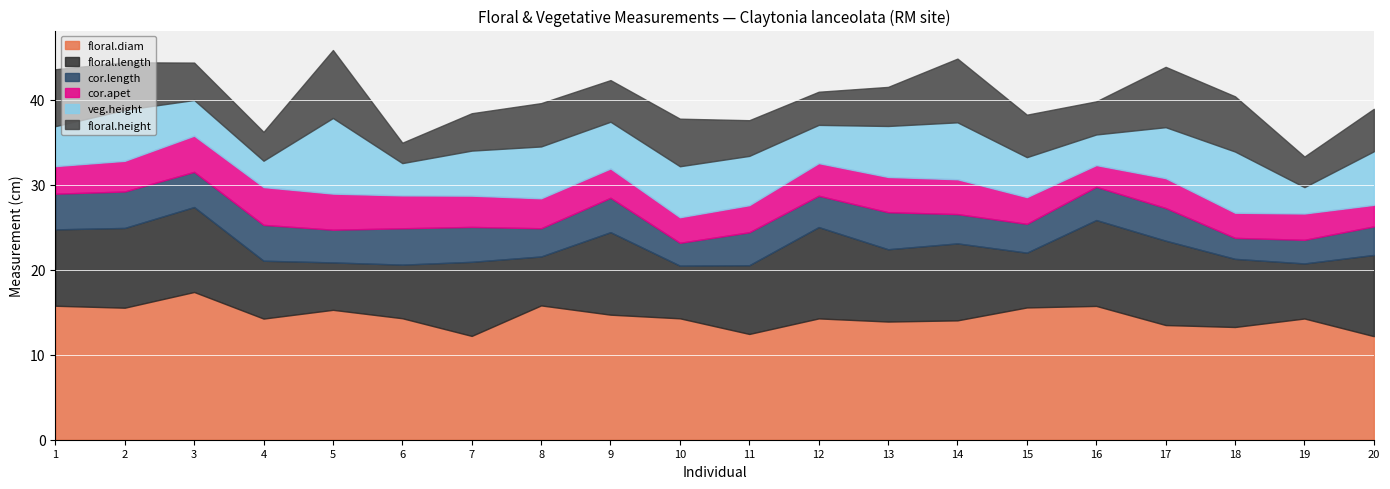

Which series has the largest total across all categories?

floral.diam